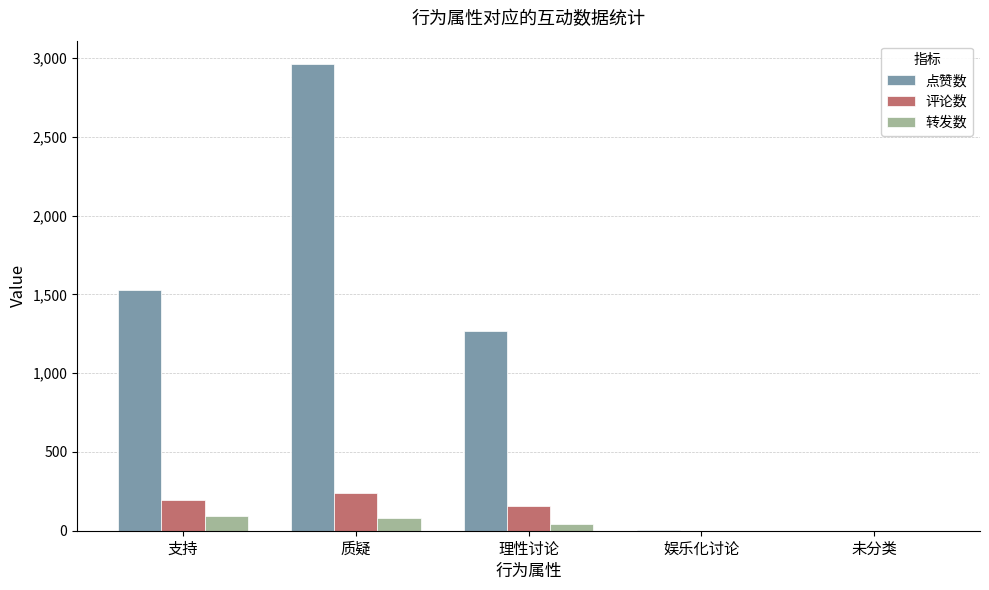

At which label does 点赞数 first exceed 1270?

支持